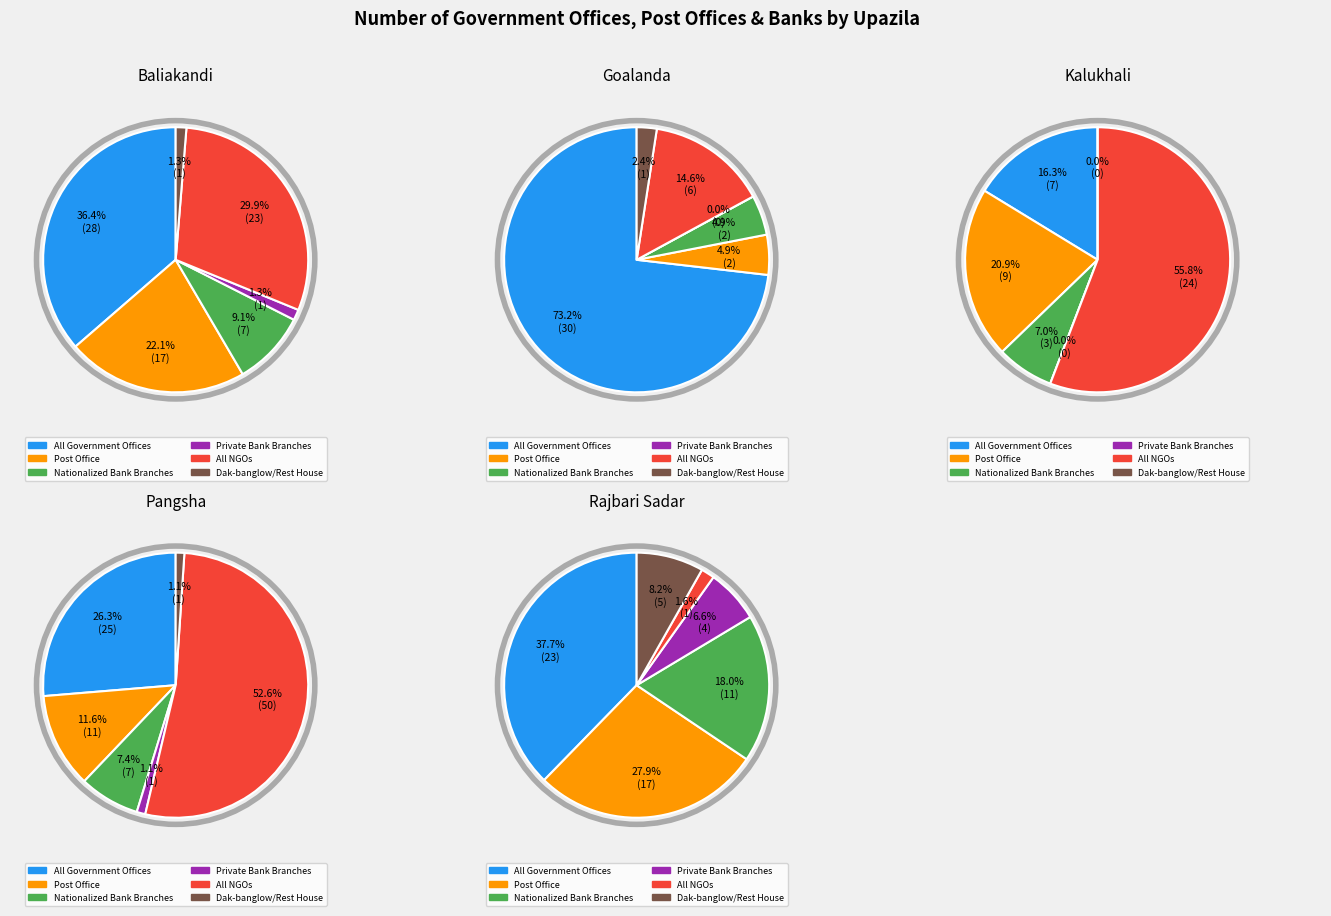

True or false: Kalukhali accounts for 0% of the total.

True